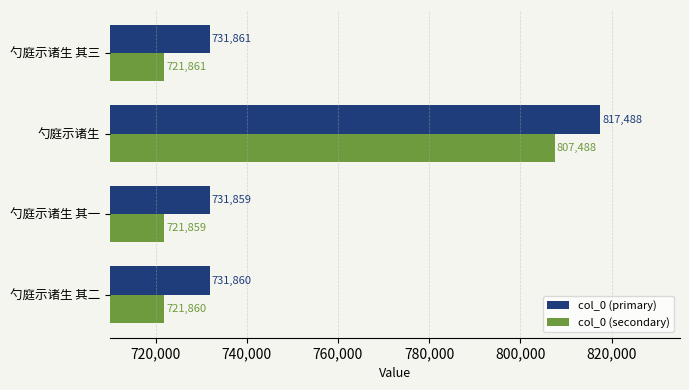

At which category is the sum across all series the highest?

勺庭示诸生